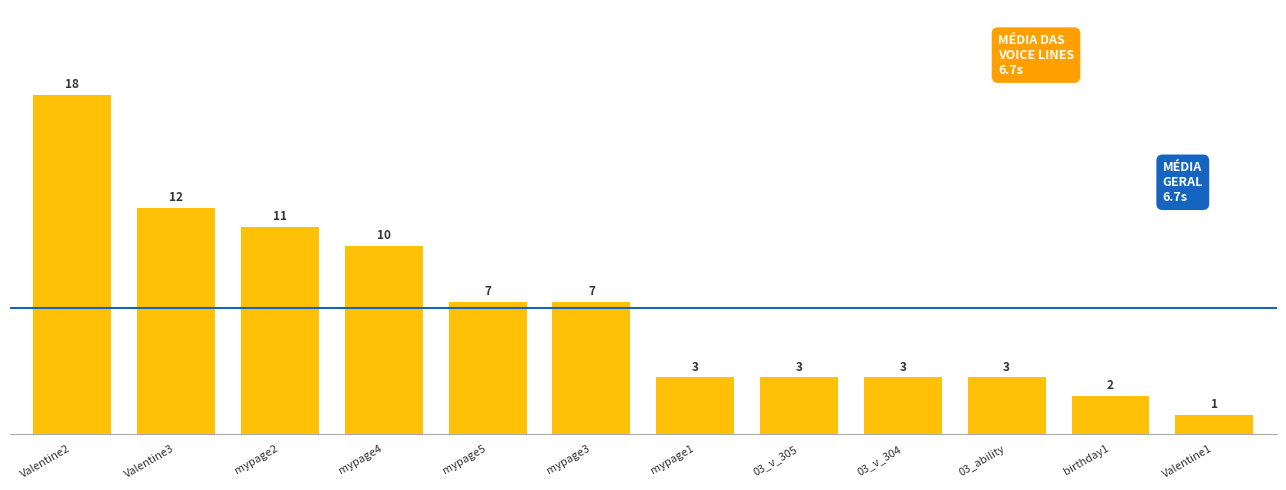

What is the value of the 7th bar from the left?

3